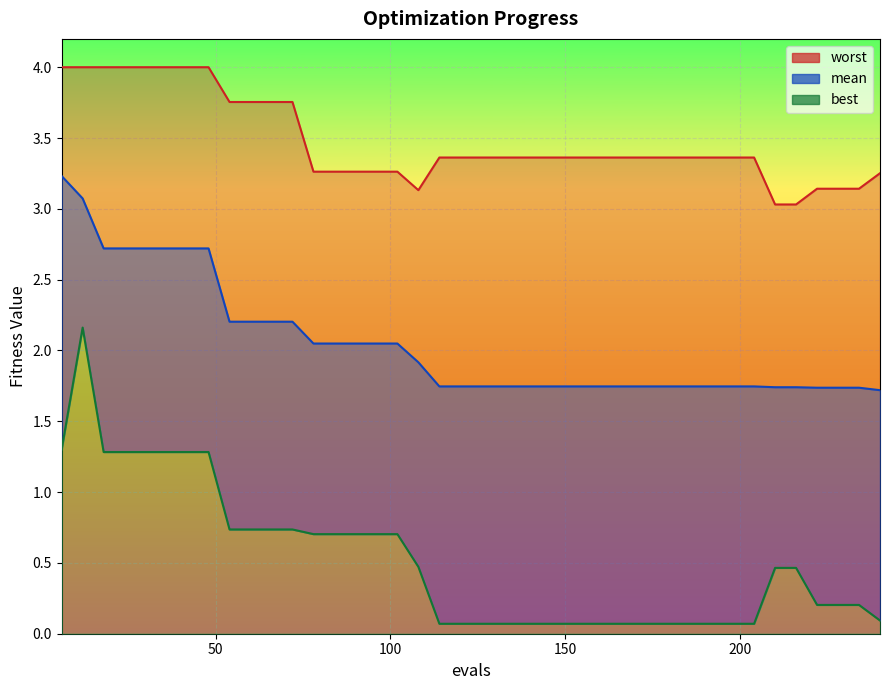

Which series changed the most between 96 and 228?

best